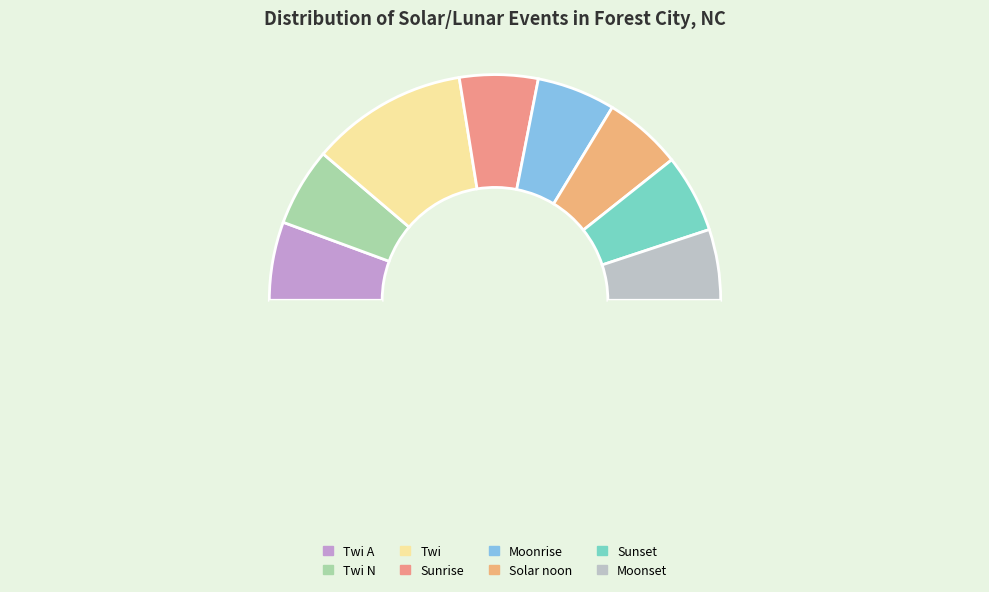

Is there a majority slice in this chart?

No